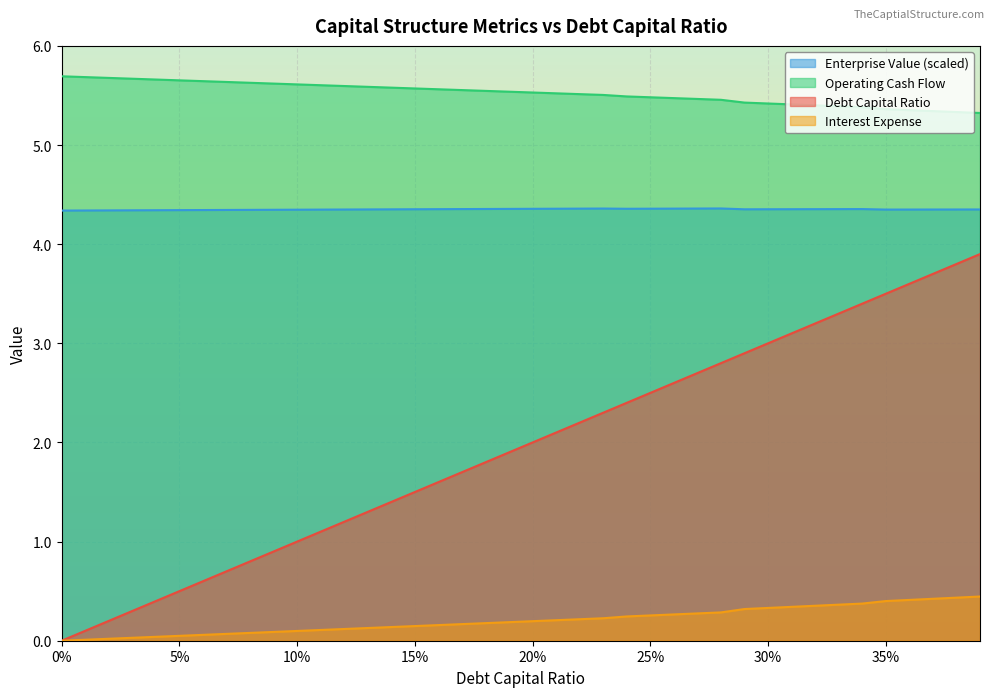

What is the label of the 27th point from the left?

0.26